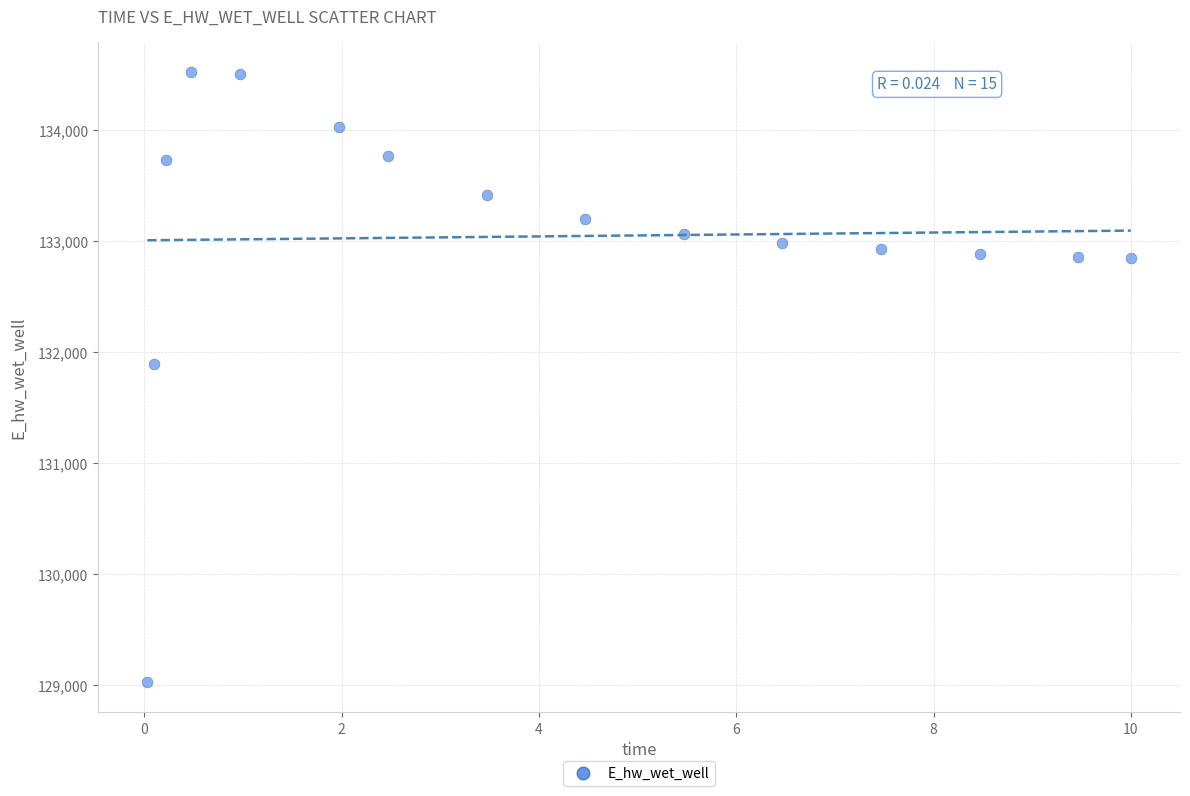

What Y value in the scatter plot is closest to 131776?

131896.0